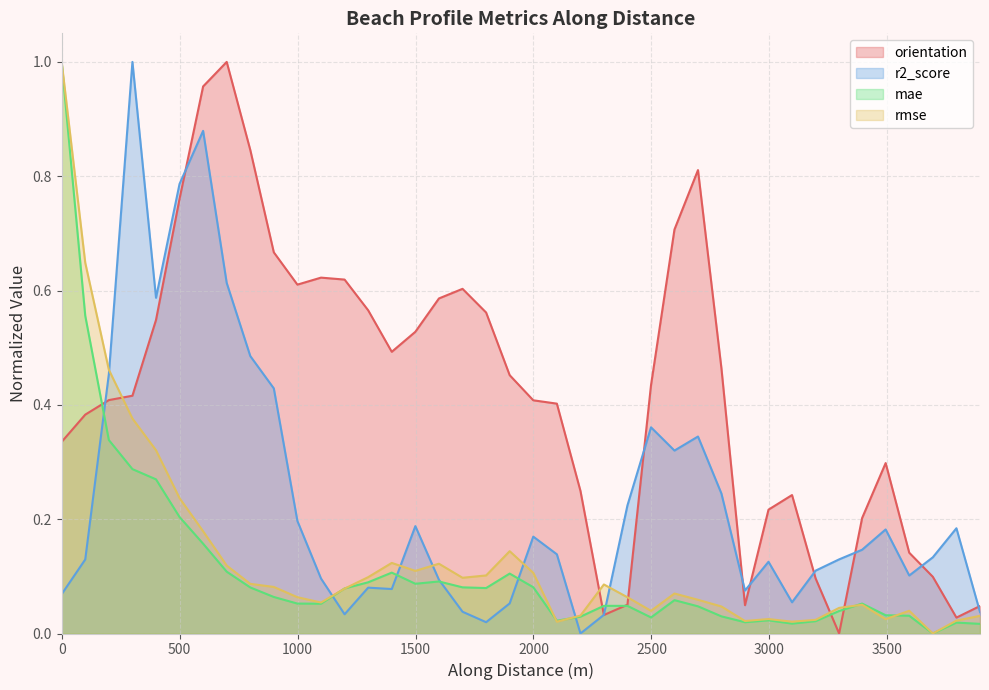

True or false: rmse has more than 0 points higher than both neighbors.

True